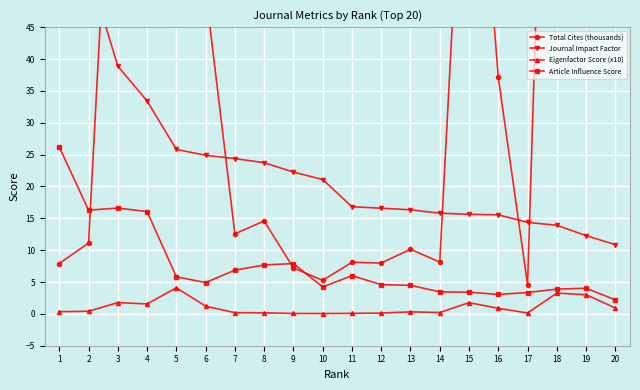

What are all the series names shown in the legend?

Total Cites (thousands), Journal Impact Factor, Eigenfactor Score (x10), Article Influence Score